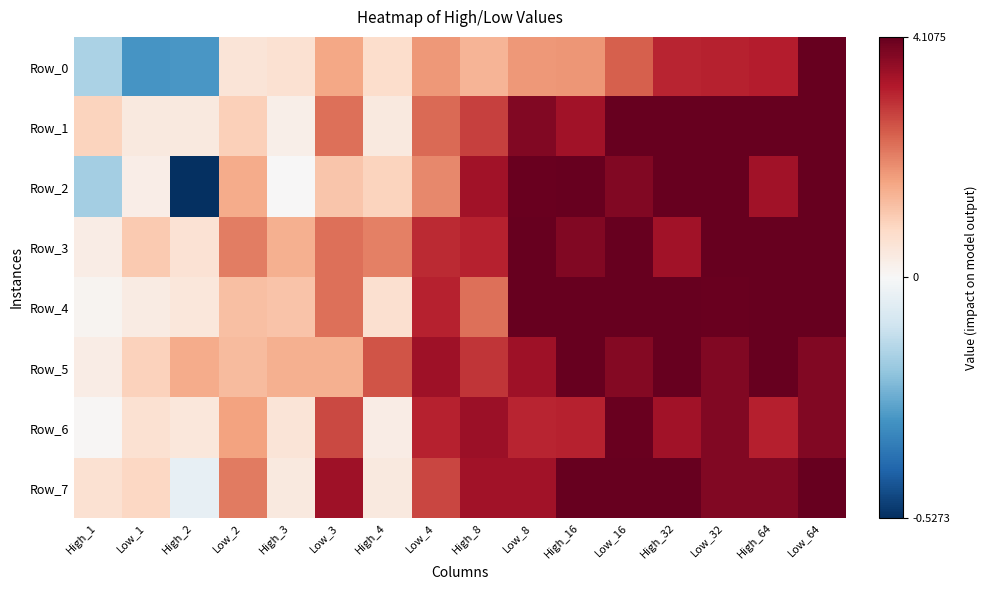

Which series has the largest range (max minus min)?

Row_2